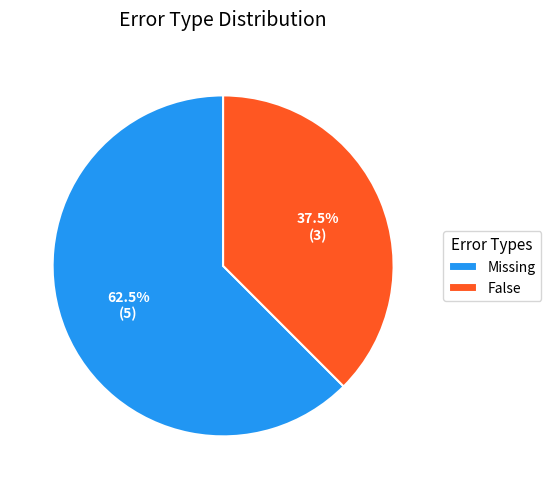

Is Missing the majority of the pie?

Yes